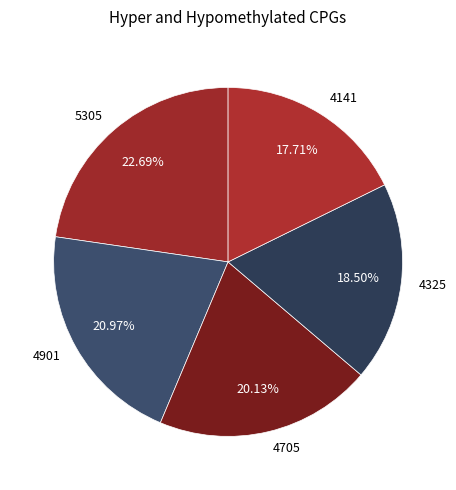

To the nearest percent, what is the average slice percentage?

20%